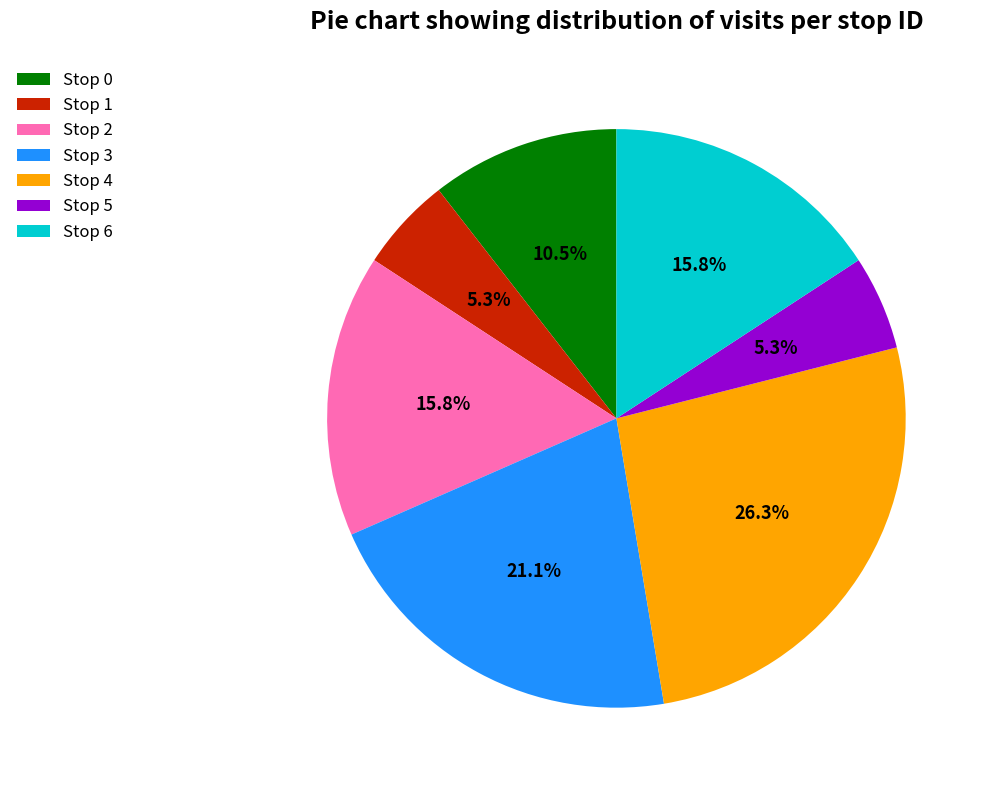

Is there a majority slice in this chart?

No